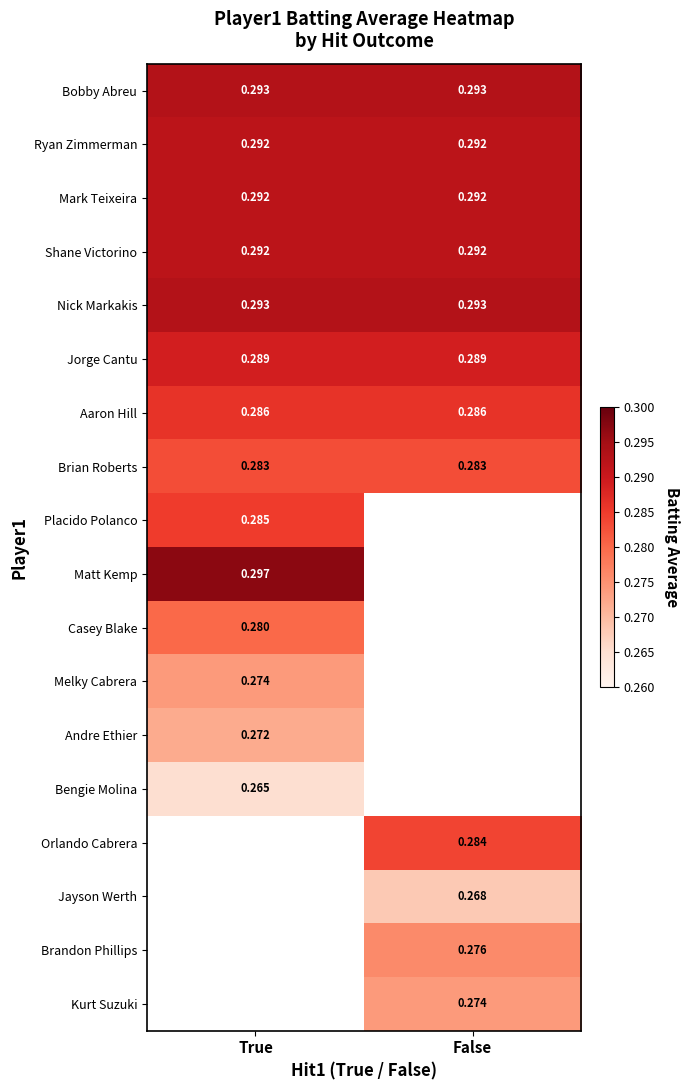

Is the value of Kurt Suzuki at False greater than the value of Mark Teixeira at False?

No